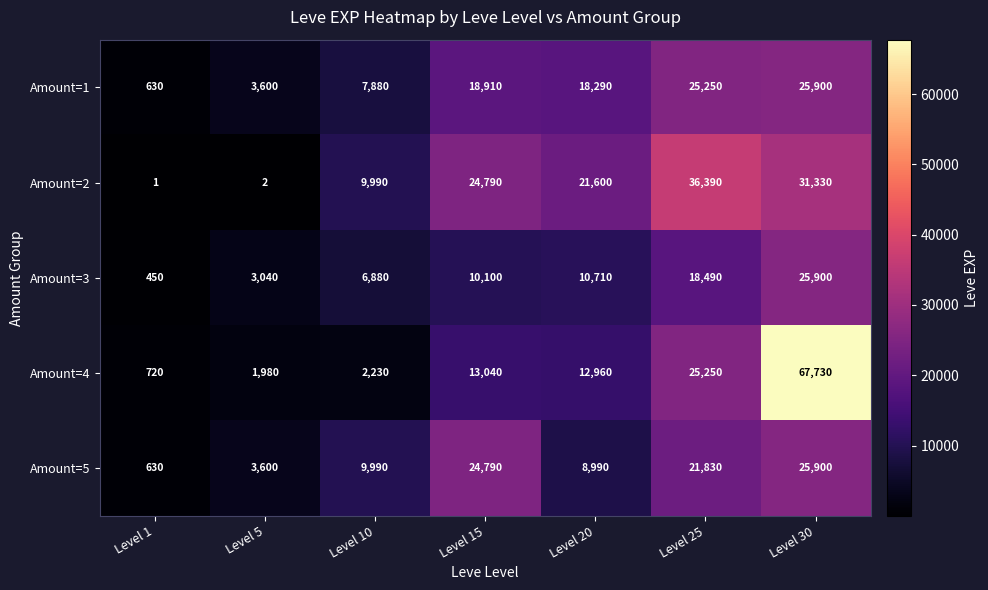

Is the value of Amount=5 at Level 5 greater than the value of Amount=2 at Level 10?

No